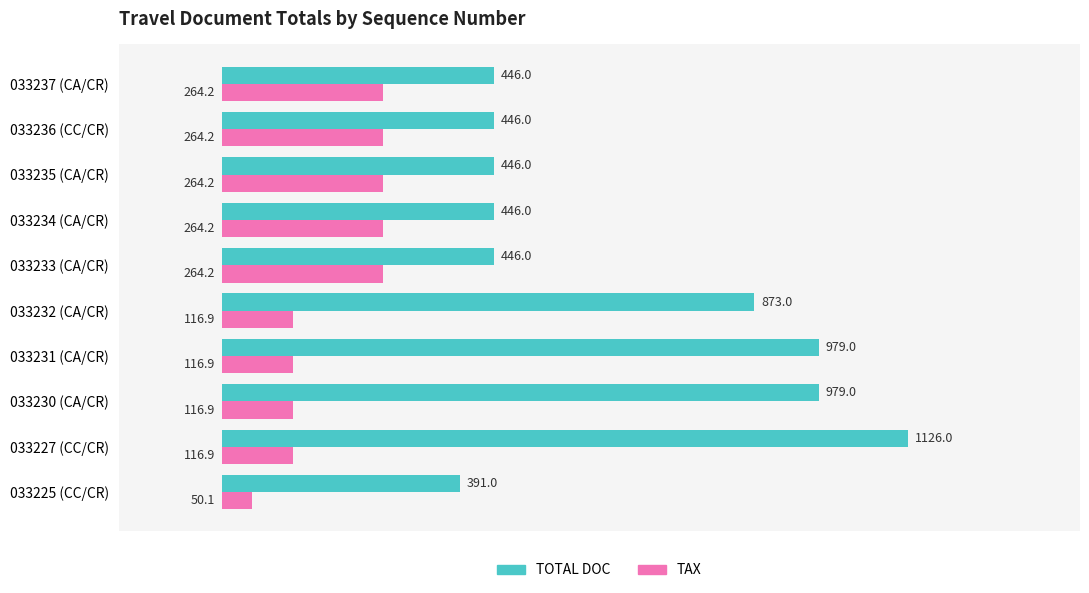

Which category has the lowest value in the TOTAL DOC series?

033225 (CC/CR)